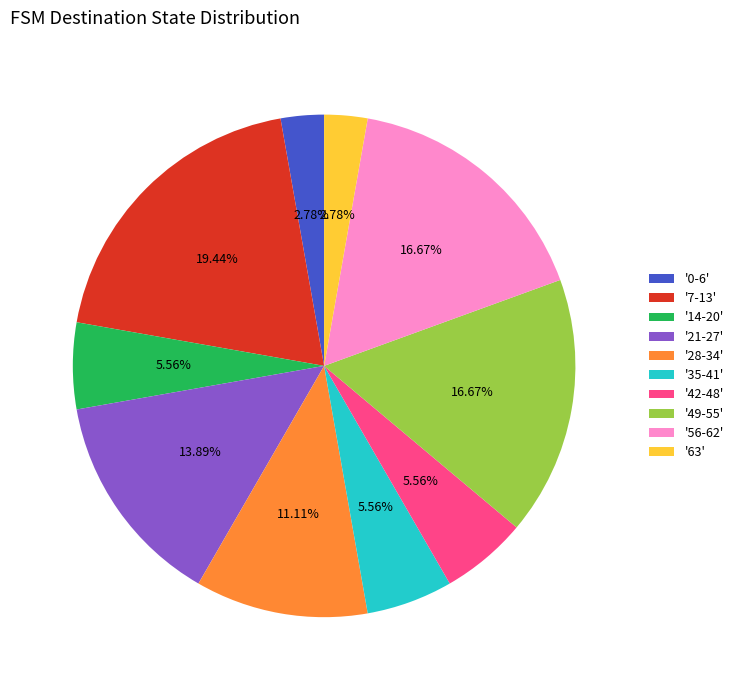

Do '35-41' and '63' together represent more than half of the pie?

No